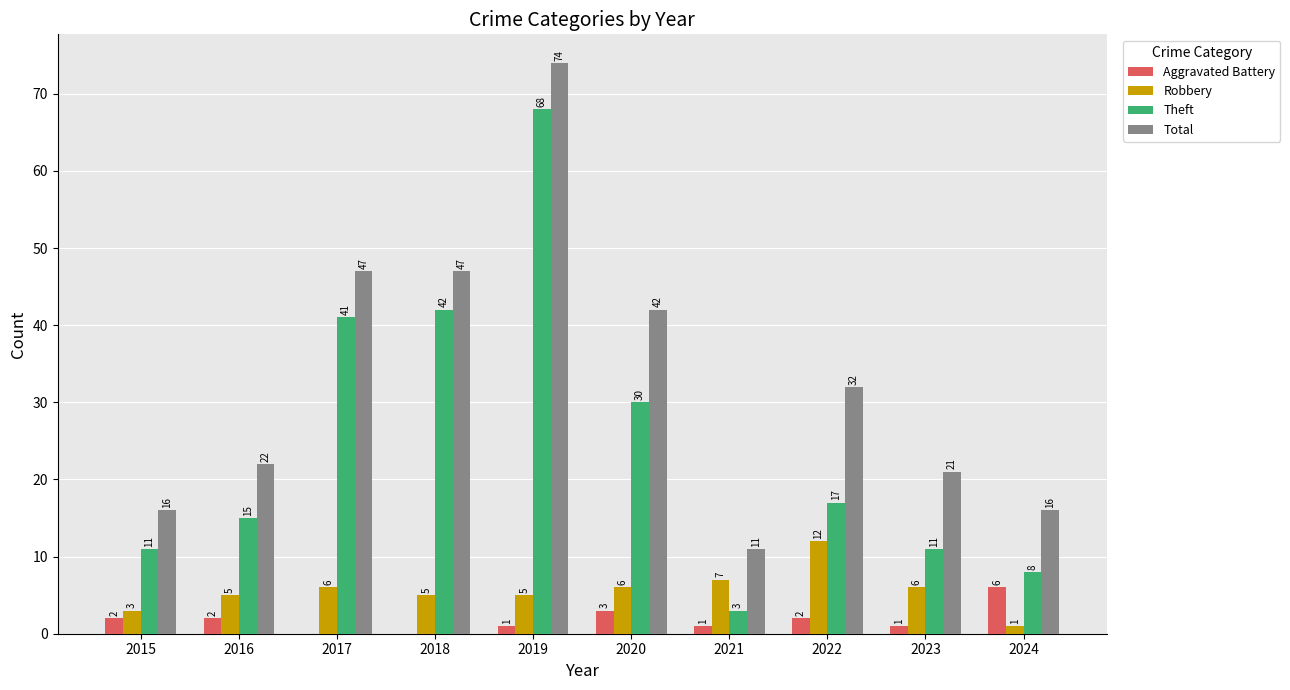

Count the number of categories in the chart.

10